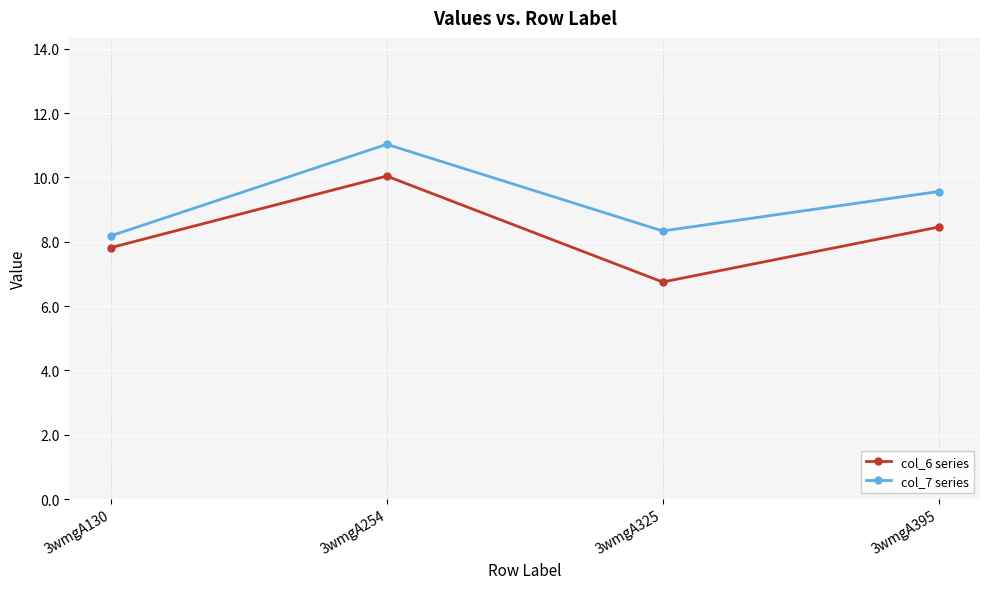

True or false: col_7 series has a value of 5.8 at 3wmgA254.

False